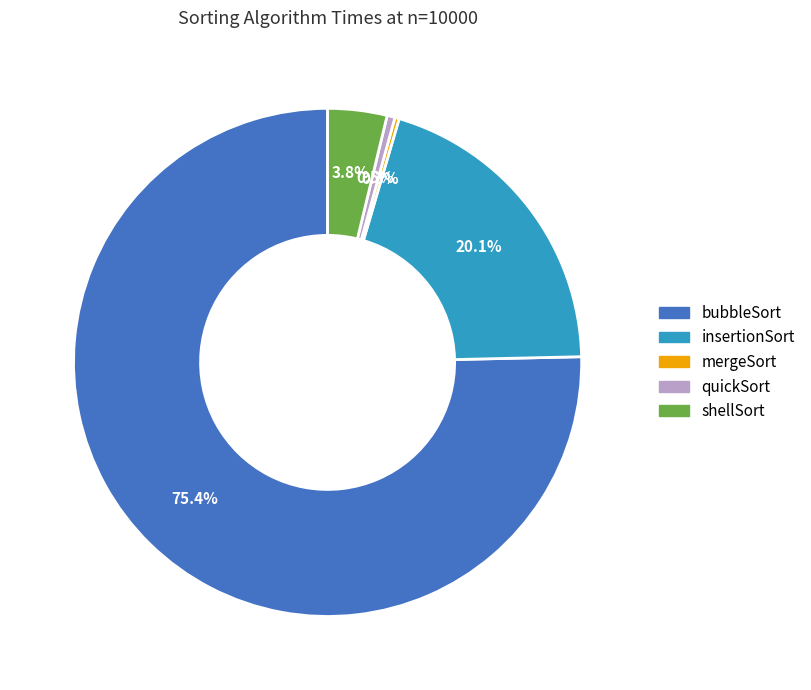

Between insertionSort and shellSort, which is larger?

insertionSort